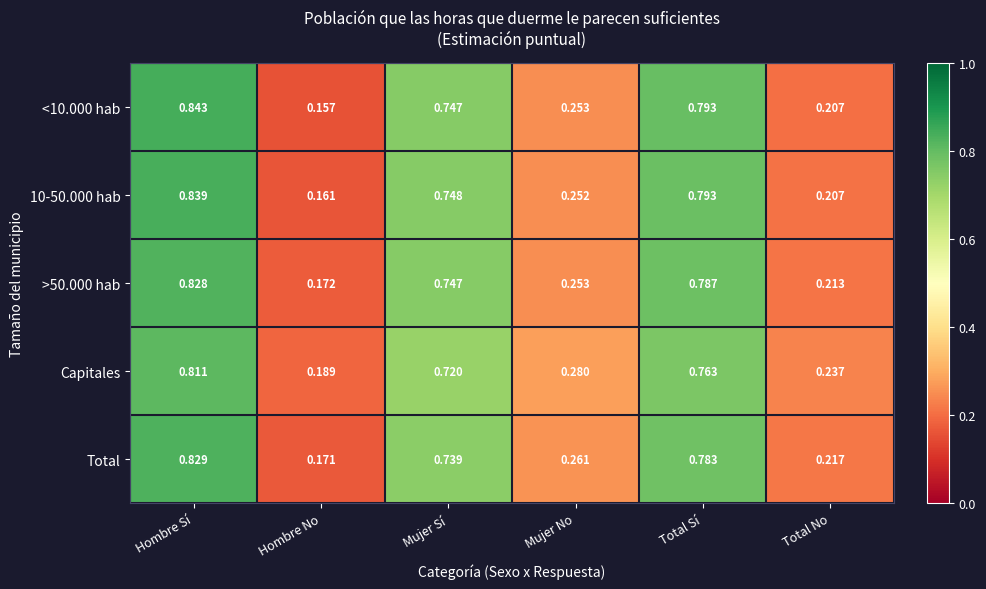

Which series has the widest spread of values?

<10.000 hab